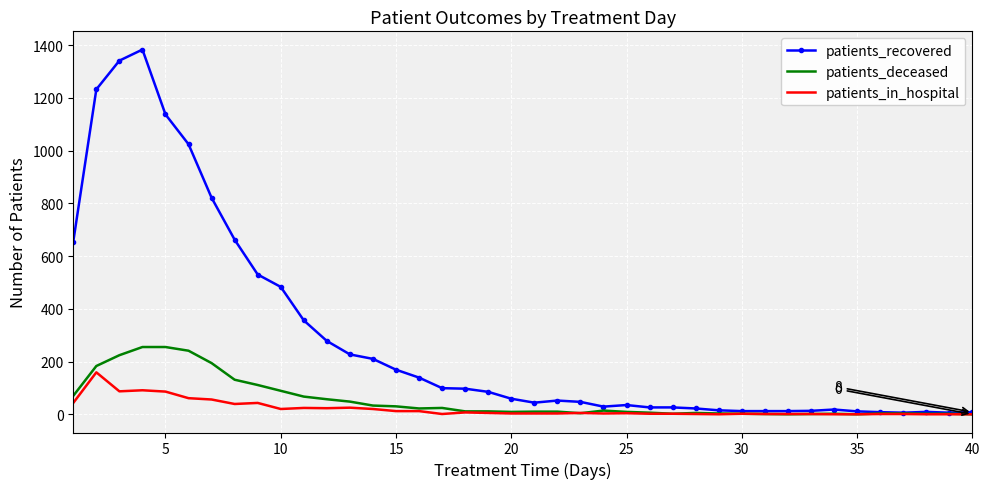

Which series has the widest spread of values?

patients_recovered